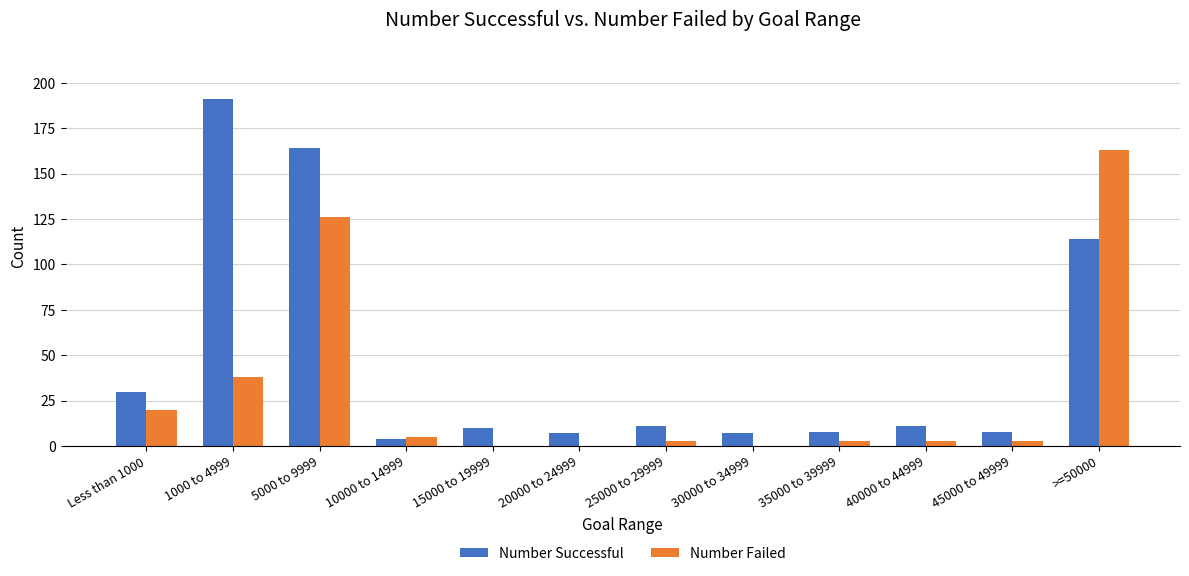

Where is Number Successful nearest to the value 97?

>=50000